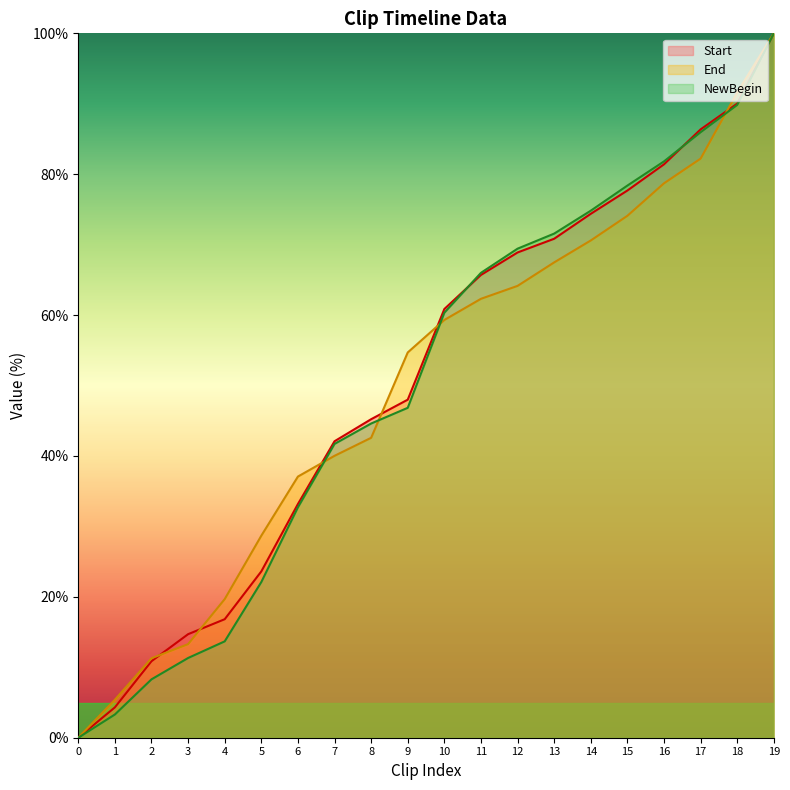

Reading right to left, what are all the values shown in this chart?

Start: 19=100.0	18=90.0	17=86.4	16=81.4	15=77.7	14=74.4	13=70.8	12=68.9	11=65.7	10=60.9	9=48.0	8=45.2	7=42.1	6=33.2	5=23.6	4=16.8	3=14.7	2=10.9	1=4.3	0=0.0
End: 19=100.0	18=91.6	17=82.2	16=78.7	15=74.1	14=70.6	13=67.5	12=64.1	11=62.3	10=59.3	9=54.7	8=42.6	7=40.0	6=37.1	5=28.7	4=19.7	3=13.3	2=11.3	1=5.4	0=0.0
NewBegin: 19=100.0	18=89.8	17=86.0	16=81.8	15=78.4	14=74.8	13=71.6	12=69.4	11=66.0	10=60.3	9=46.8	8=44.6	7=41.7	6=32.7	5=22.1	4=13.7	3=11.3	2=8.3	1=3.3	0=0.0